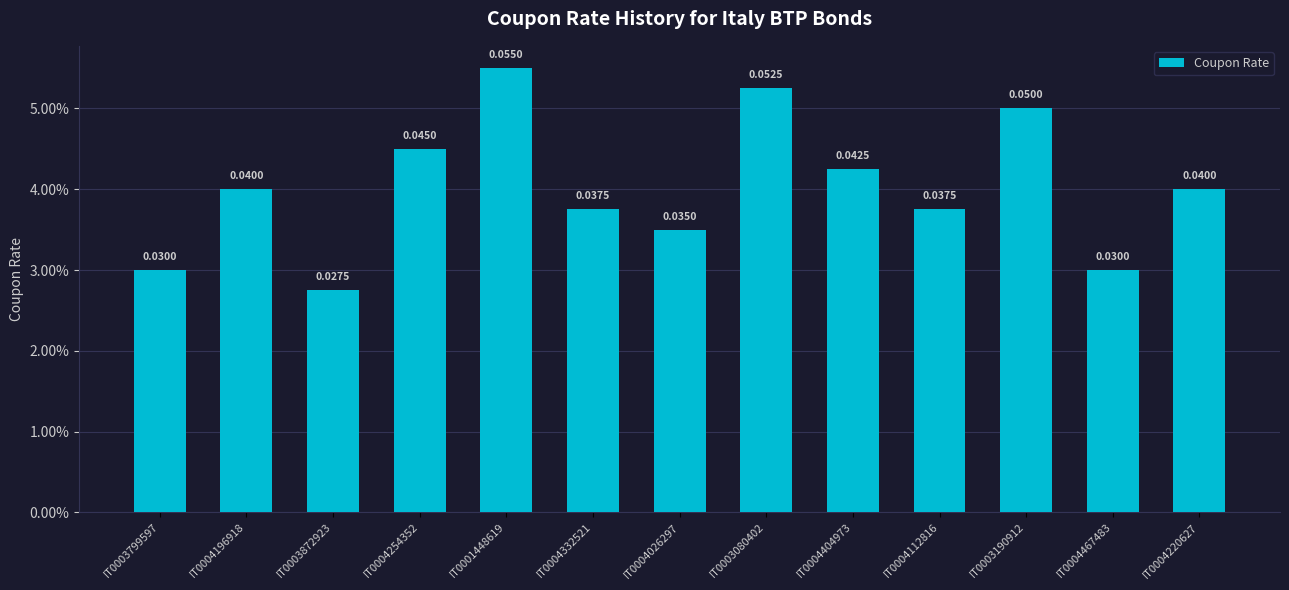

Does the chart contain any negative values?

No